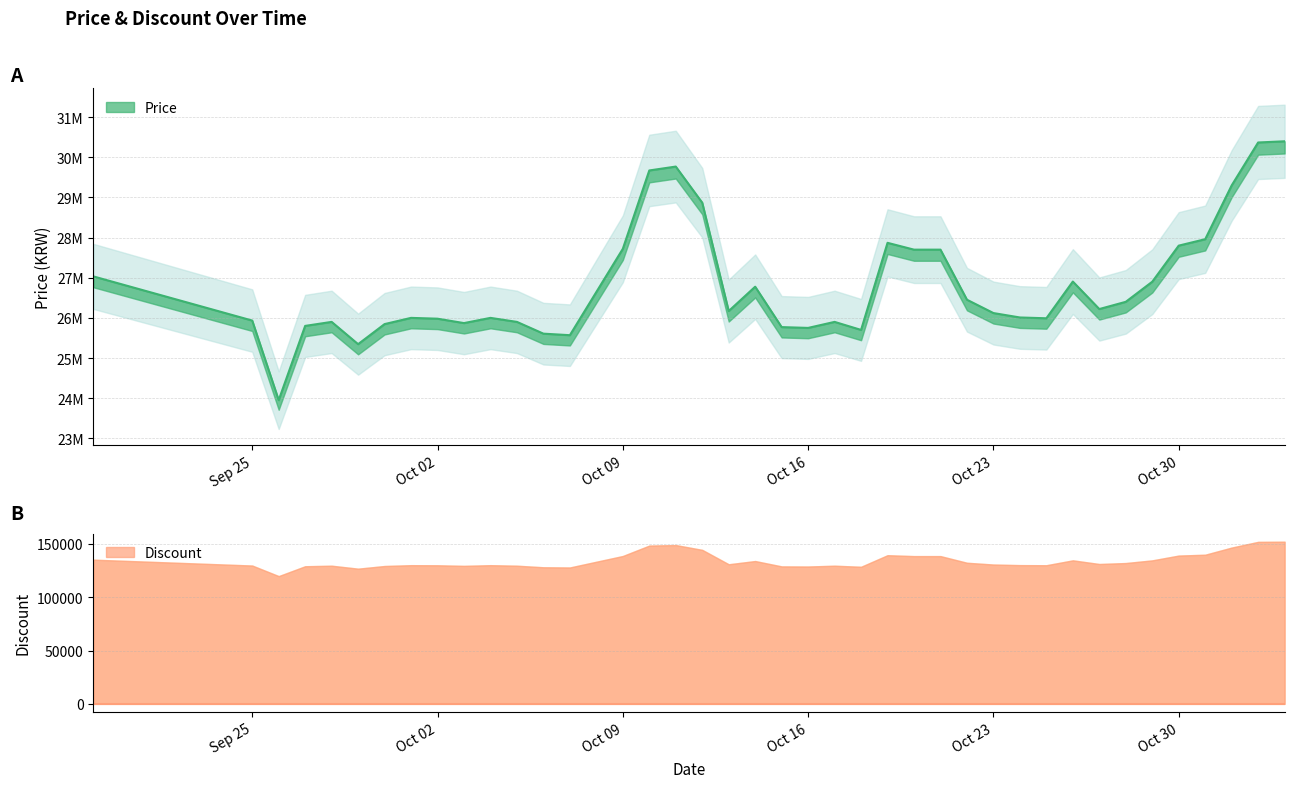

Rank the categories by value from highest to lowest.

2023-11-03, 2023-11-02, 2023-10-11, 2023-10-10, 2023-11-01, 2023-10-12, 2023-10-31, 2023-10-19, 2023-10-30, 2023-10-09, 2023-10-20, 2023-10-21, 2023-09-19, 2023-10-26, 2023-10-29, 2023-10-14, 2023-10-22, 2023-10-28, 2023-10-27, 2023-10-13, 2023-10-23, 2023-10-24, 2023-10-01, 2023-10-04, 2023-10-25, 2023-10-02, 2023-09-25, 2023-09-28, 2023-10-05, 2023-10-17, 2023-10-03, 2023-09-30, 2023-09-27, 2023-10-15, 2023-10-16, 2023-10-18, 2023-10-06, 2023-10-07, 2023-09-29, 2023-09-26